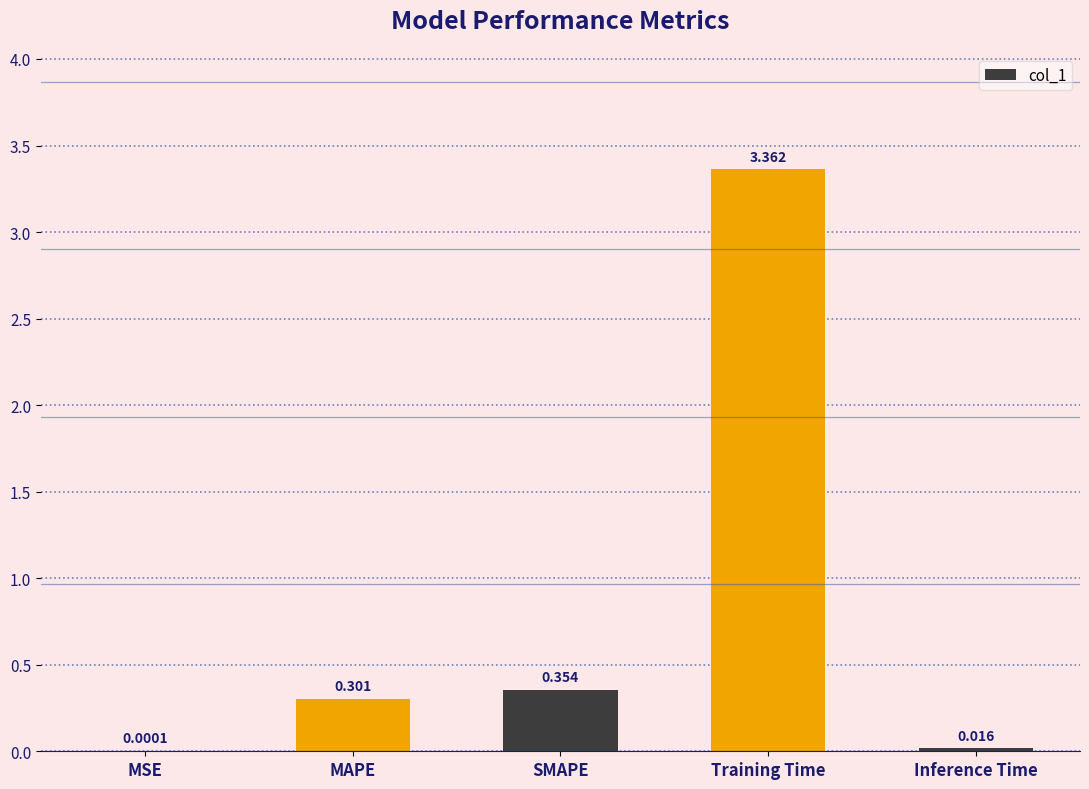

Which has a higher value, MAPE or SMAPE?

SMAPE